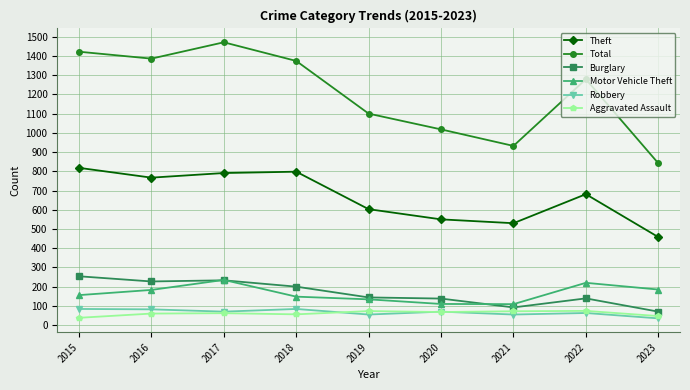

True or false: Theft and Robbery cross at least once.

False